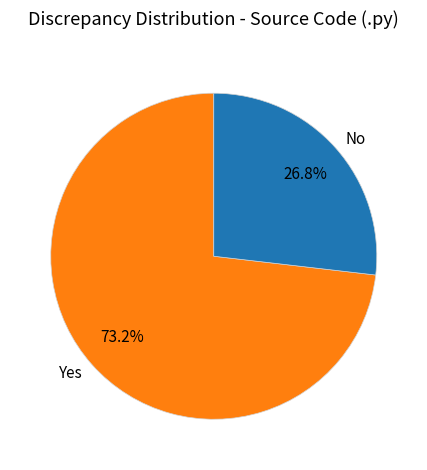

Between No and Yes, which is larger?

Yes